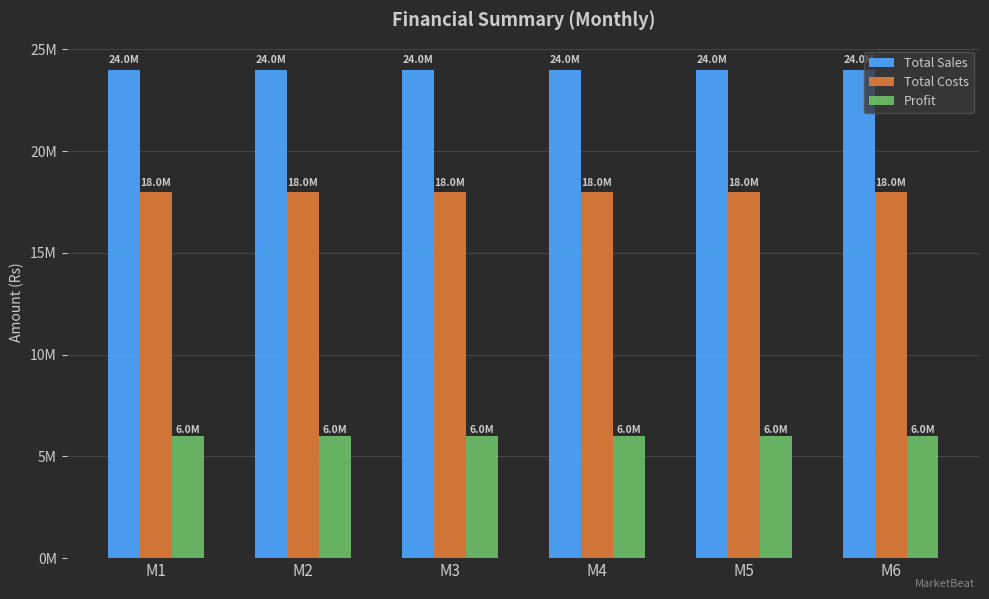

What is the total value across all series at M6?

48000000.0